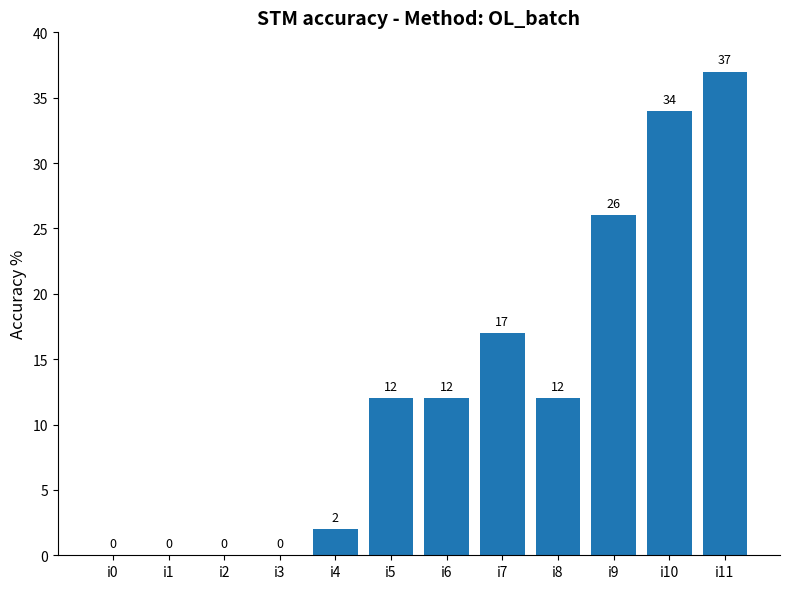

What is the greatest value displayed?

37